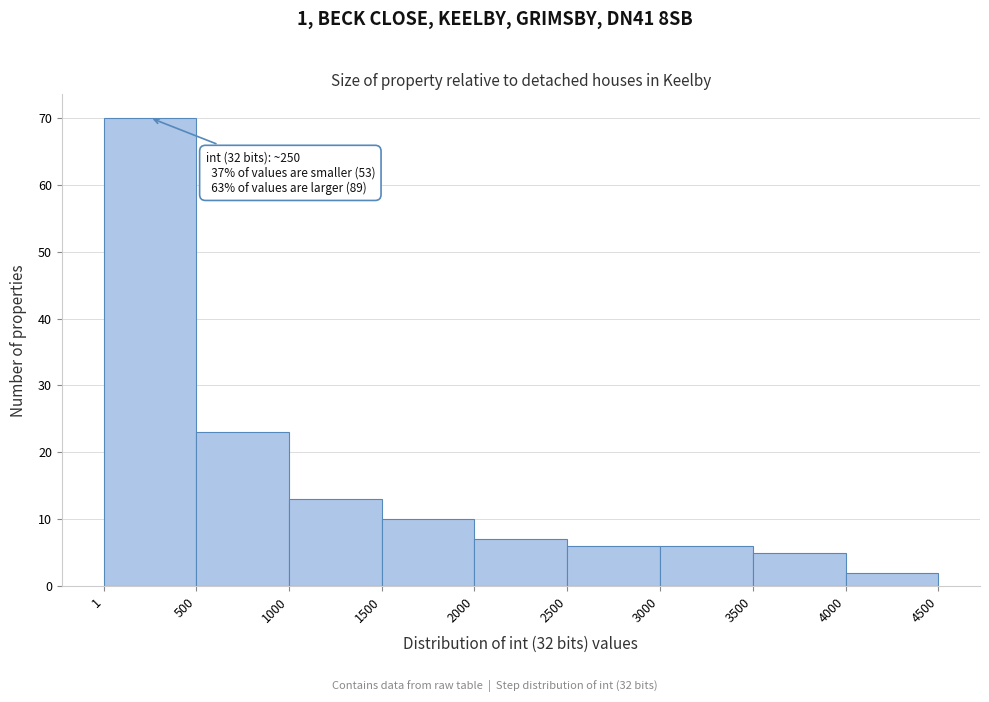

Over which range of the x-axis is the bar tallest?

1 to 500